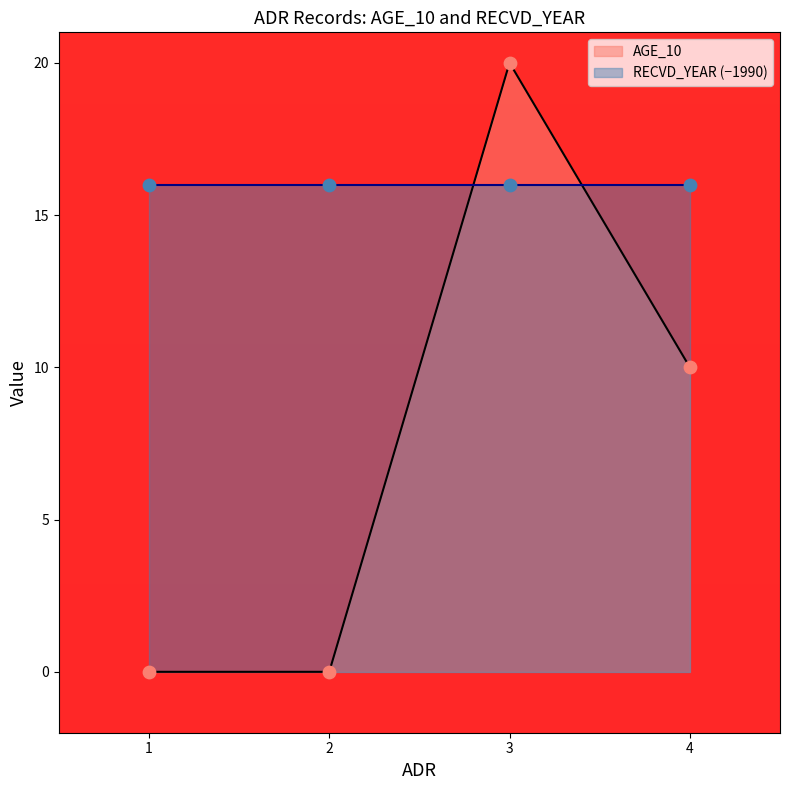

What is the change in value from 1 to 4?

+10